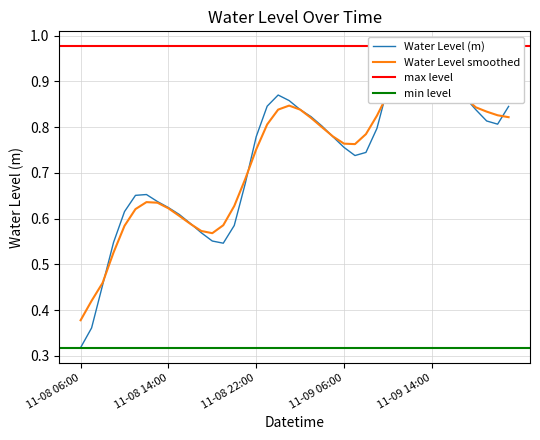

What is the difference between the second highest and second lowest values?

0.6